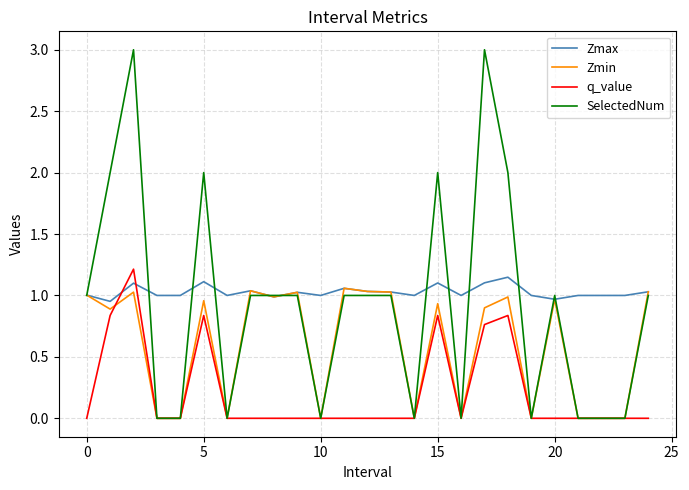

True or false: Zmax has more than 0 interior local peaks.

True